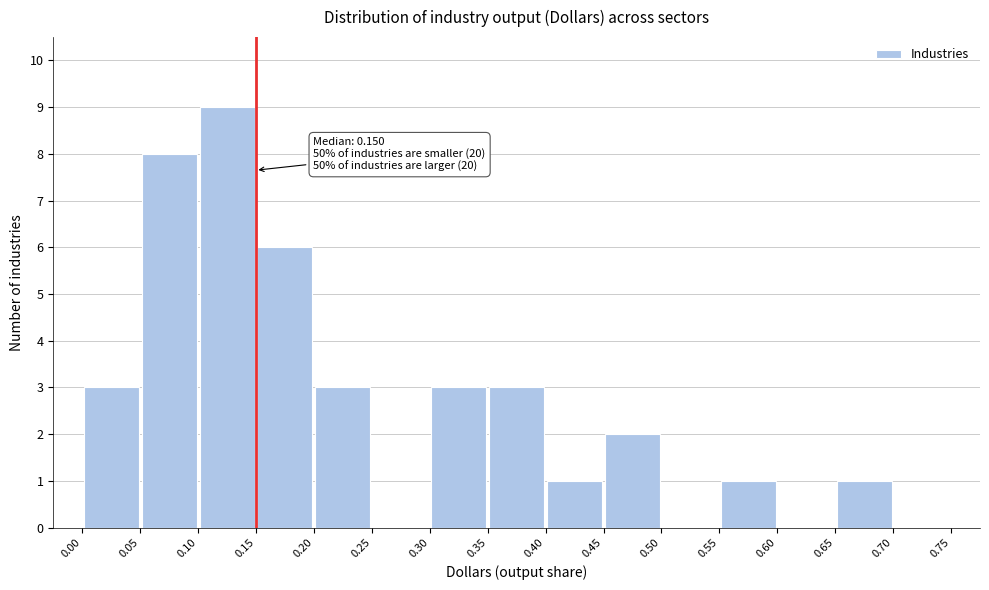

Over which range of the x-axis is the bar tallest?

0.10 to 0.15